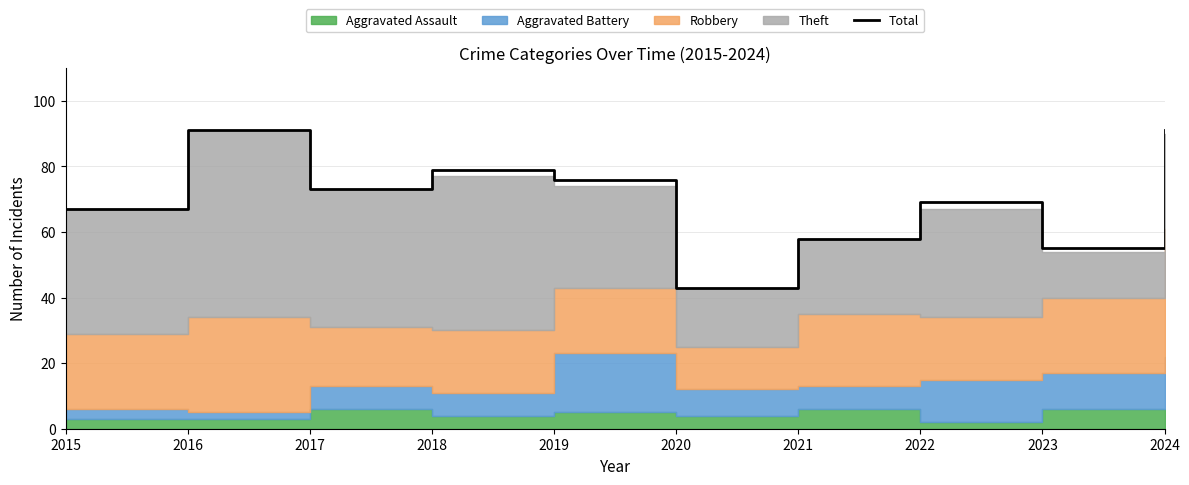

Rank the categories by value from lowest to highest.

2020, 2023, 2021, 2015, 2022, 2017, 2019, 2018, 2016, 2024